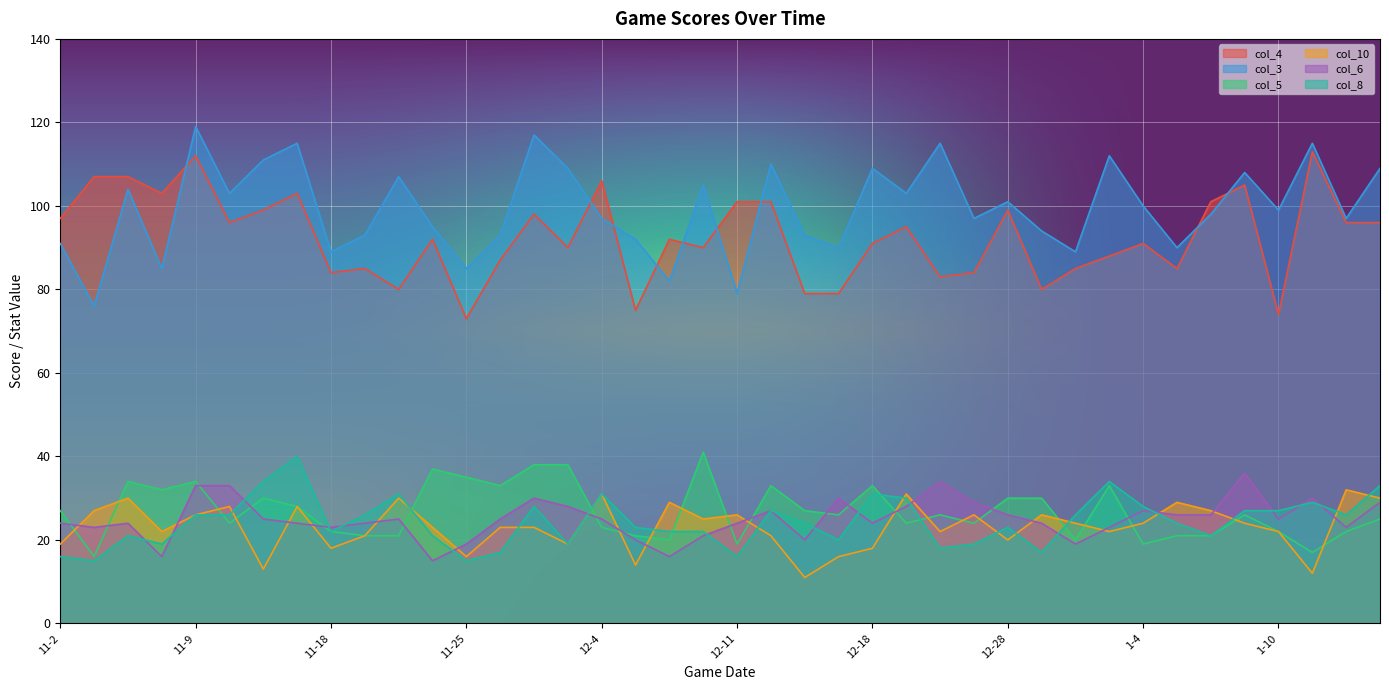

What is the smallest value displayed?

11